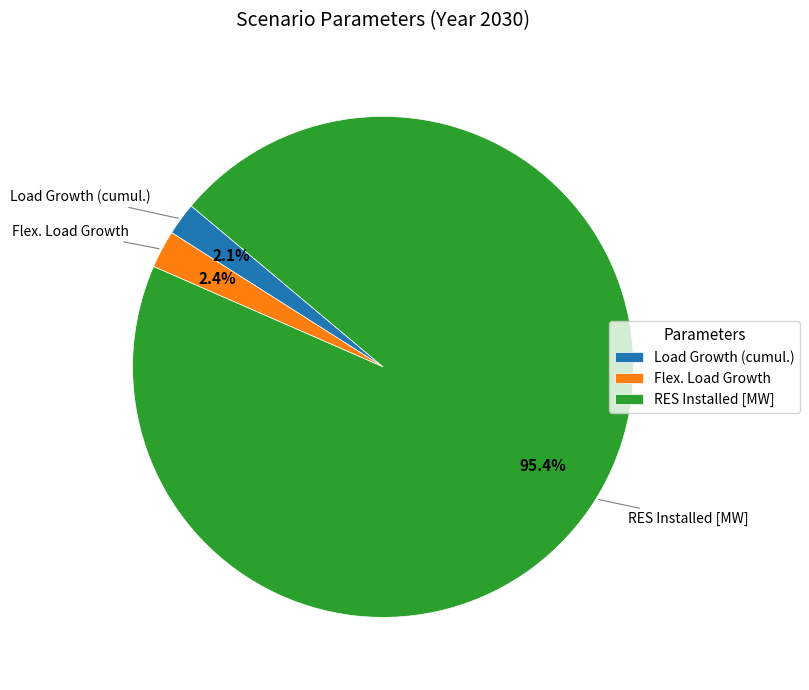

What is the largest slice in the pie chart?

RES Installed [MW]